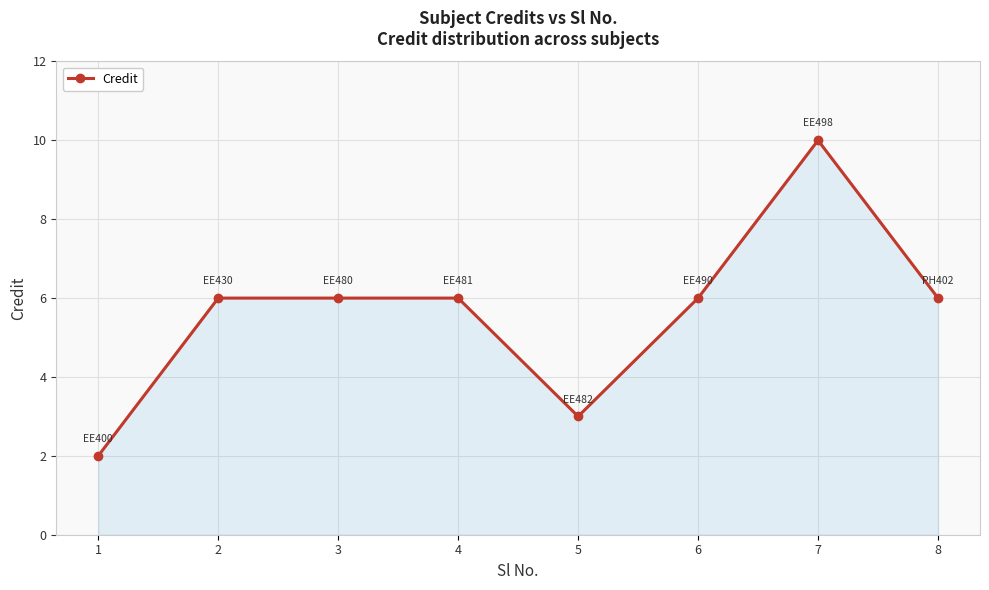

What value does the data have at 2?

6